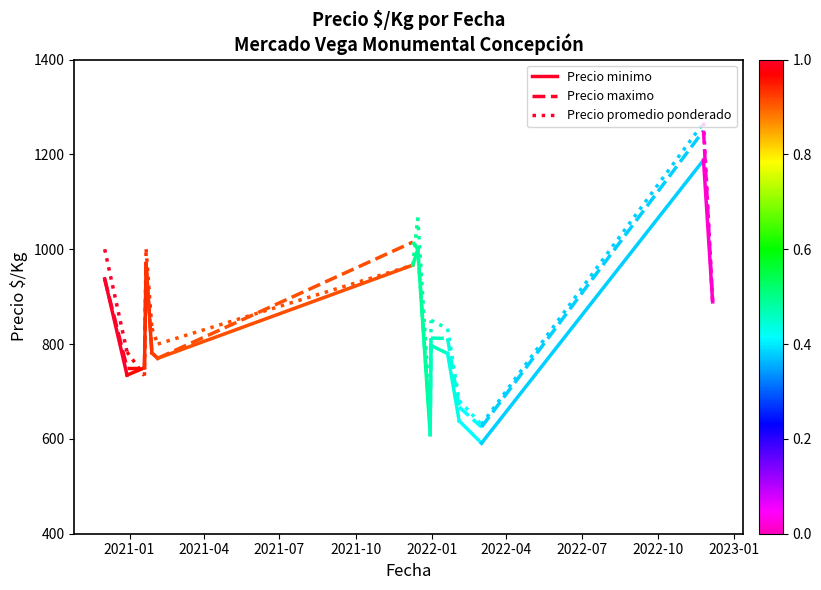

What is the value of the Precio promedio ponderado point at the 1st from the left?

1000.0